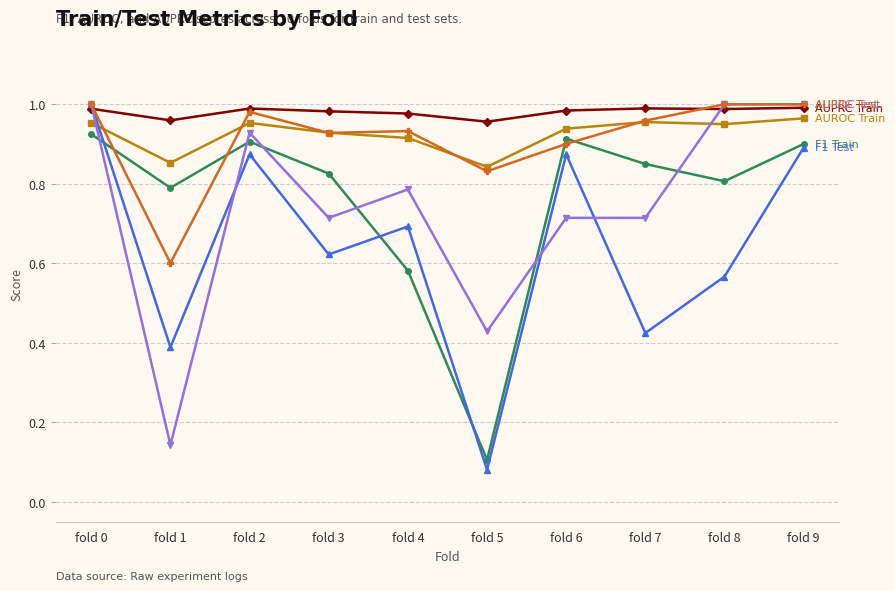

What is the total value across all series at fold 8?

5.3